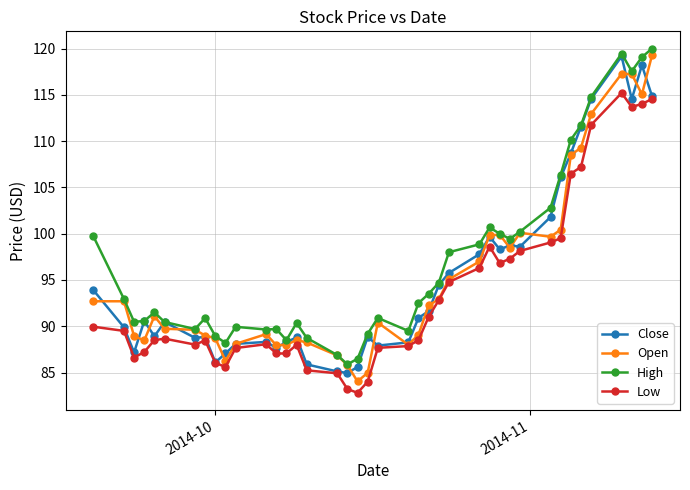

True or false: Close has more than 1 interior local peaks.

True